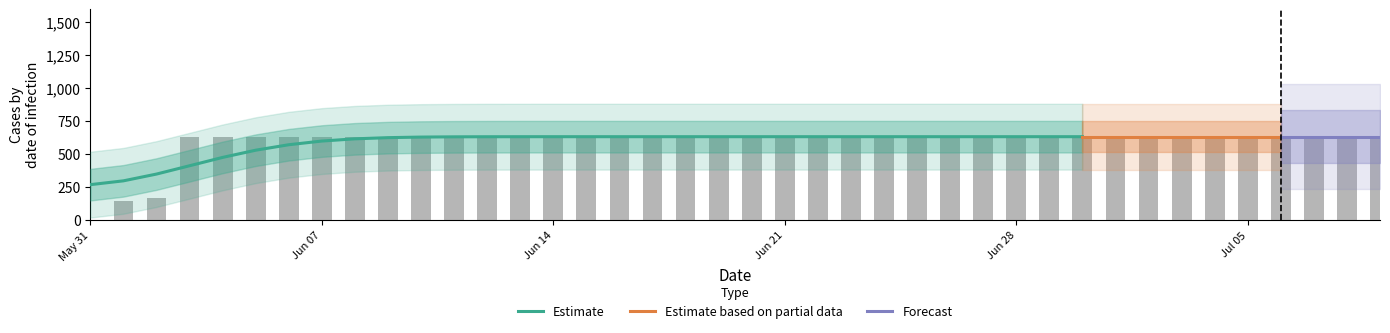

At which category does the chart reach its peak across all series?

2020-06-03